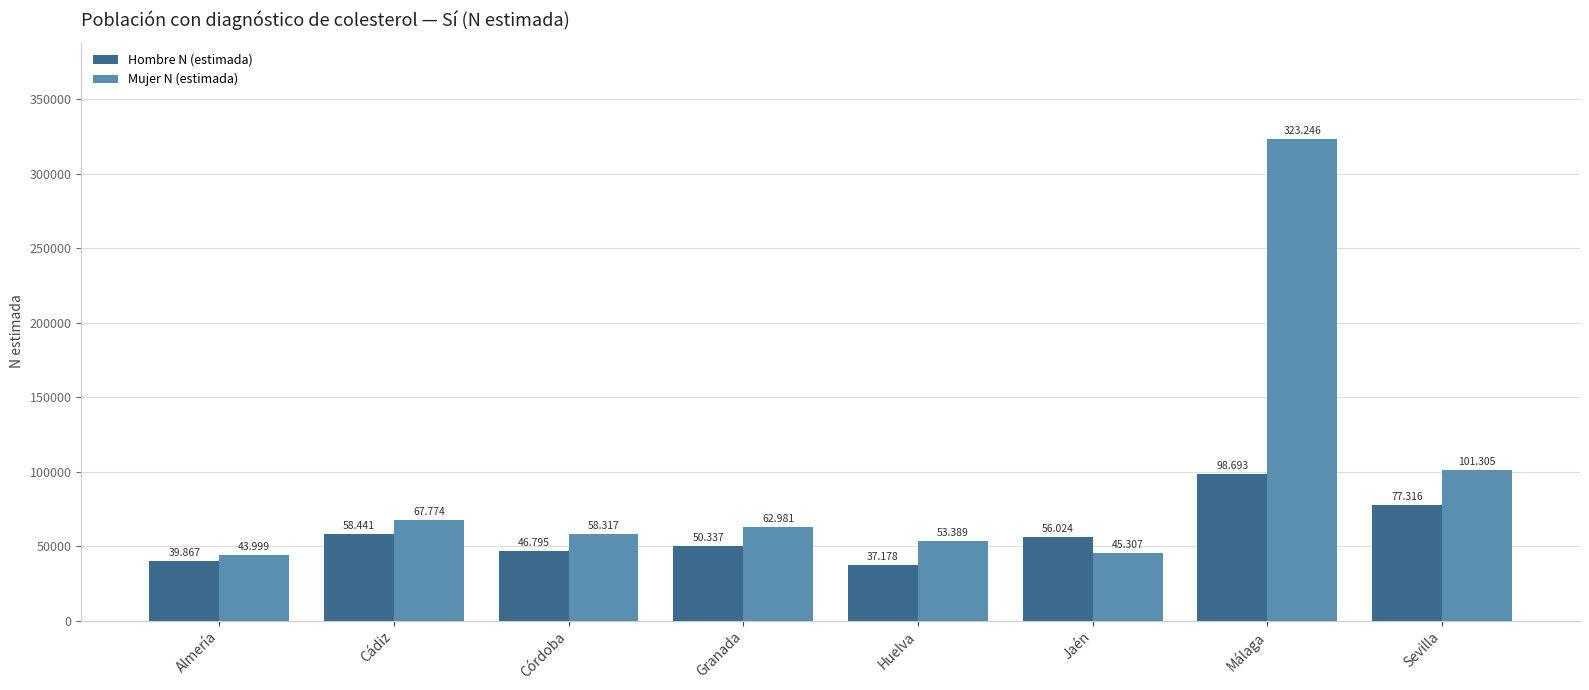

Rank the categories by Mujer N (estimada) value from lowest to highest.

Almería, Jaén, Huelva, Córdoba, Granada, Cádiz, Sevilla, Málaga